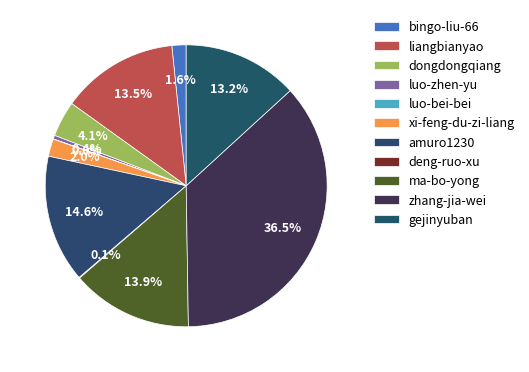

The luo-bei-bei slice represents 0% of the pie. True or false?

True